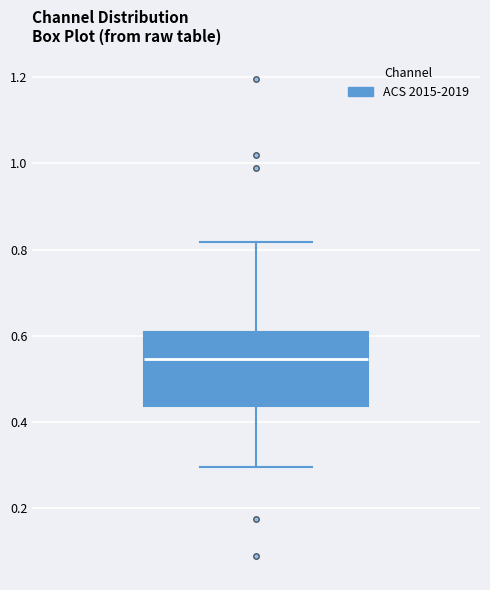

Transcribe this box plot: give where the median line is, the range the box spans, and where the two whiskers end, as read against the y-axis. The values are not printed on the chart, so give them approximately, as read against the axis.

median 0.54, box 0.44 to 0.60, whiskers 0.30 to 0.82